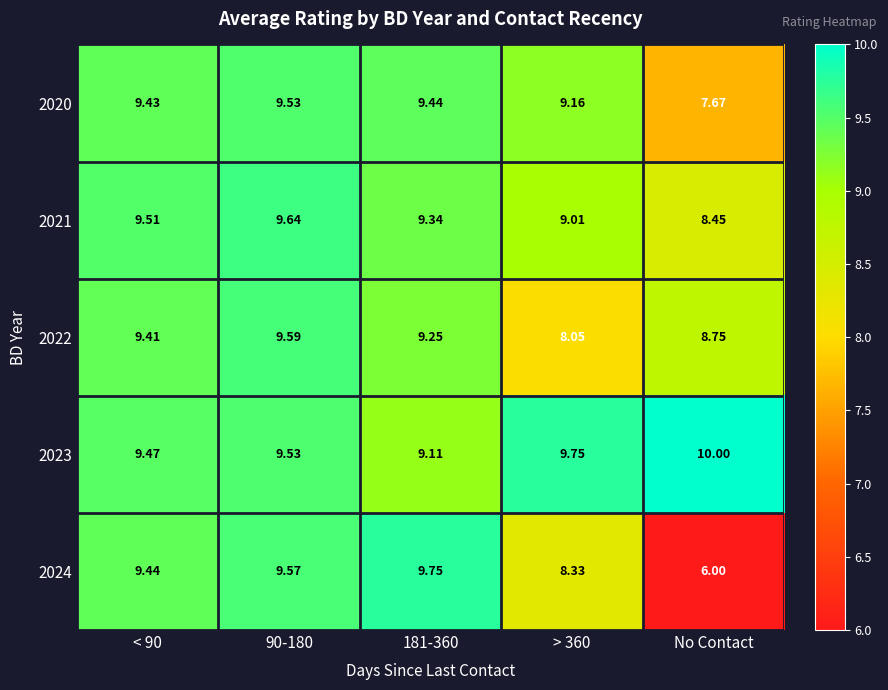

At which category does the chart reach its minimum across all series?

No Contact